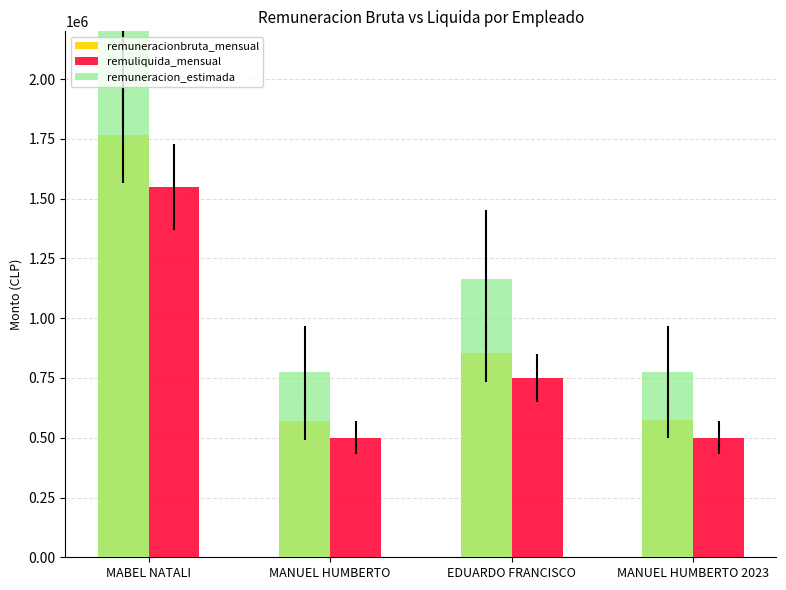

How many data points in remuneracionbruta_mensual are above 854701?

1